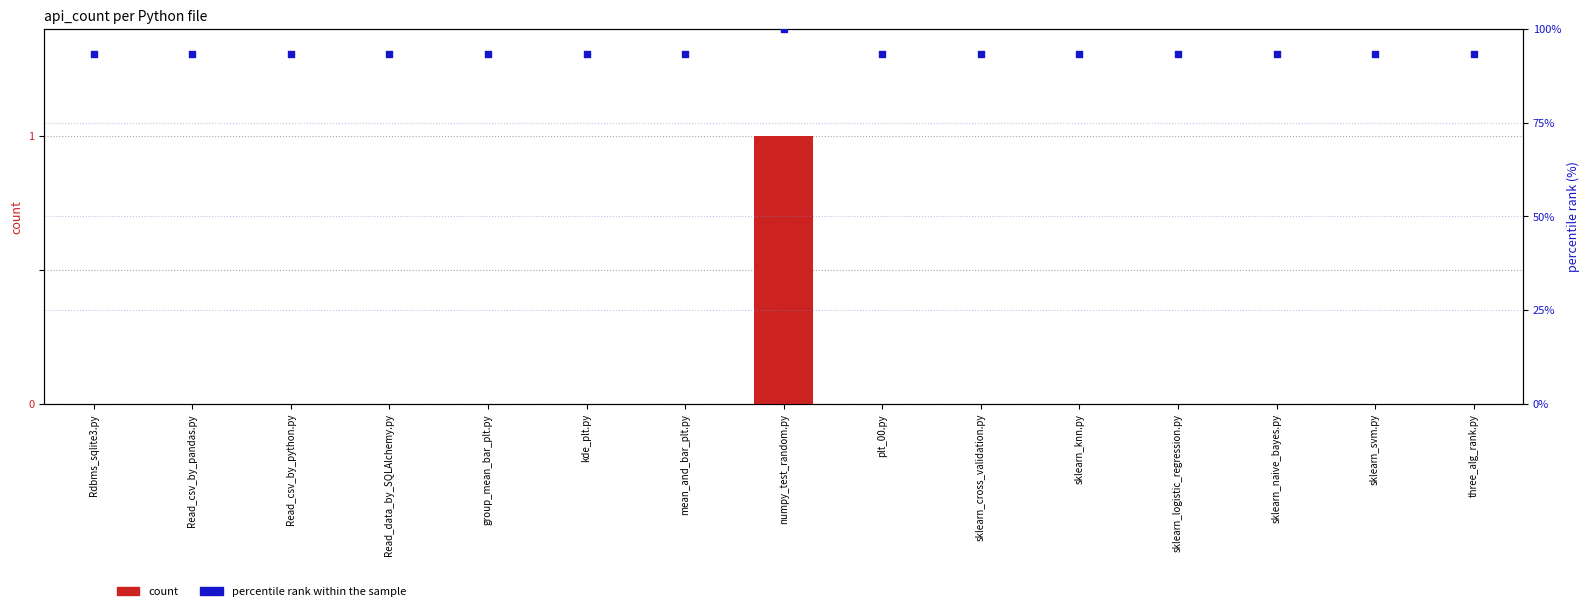

Which series has the largest Y range (max minus min)?

percentile rank within the sample